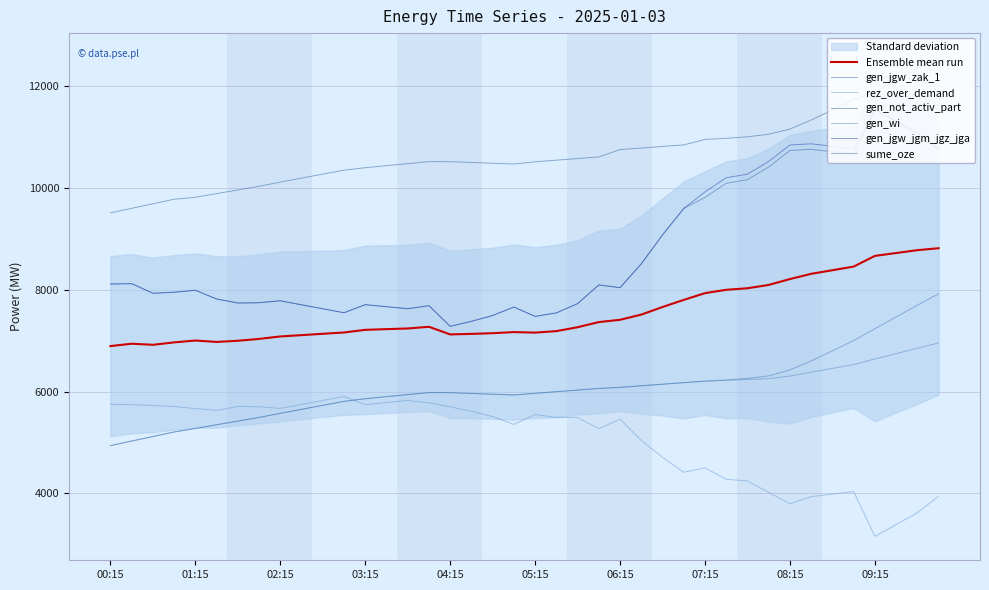

Is this an area chart (filled region under the line)?

No